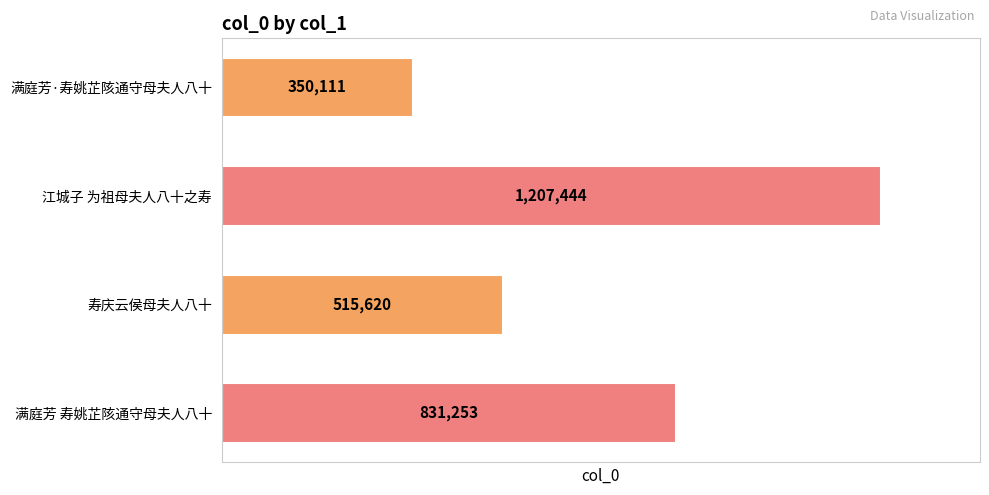

Reading top to bottom, extract all data points from this chart.

满庭芳·寿姚芷陔通守母夫人八十=350111	江城子 为祖母夫人八十之寿=1207444	寿庆云侯母夫人八十=515620	满庭芳 寿姚芷陔通守母夫人八十=831253